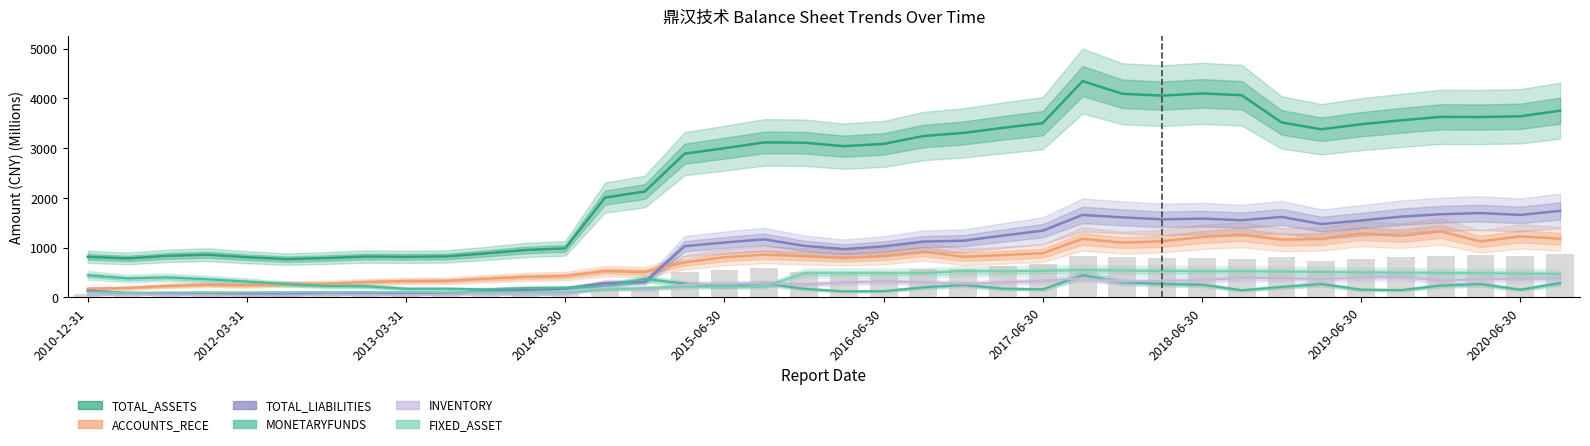

Reading left to right, extract all data points from this chart.

TOTAL_ASSETS: 815.2	782.4	833.7	857.9	807.1	768.5	790.8	820.2	815.2	822.1	883.2	952.1	985.6	2006.0	2127.6	2888.5	2997.8	3115.3	3109.1	3039.1	3085.0	3243.0	3304.8	3407.9	3501.5	4346.7	4092.1	4055.2	4100.0	4063.3	3516.8	3378.2	3480.4	3558.3	3628.0	3624.5	3639.8	3753.0
FIXED_ASSET: 102.9	94.4	98.7	100.6	100.7	104.8	105.0	103.6	103.8	103.2	102.2	101.2	102.8	156.0	189.3	214.6	216.0	213.3	484.8	487.4	484.4	486.4	527.3	521.8	531.6	547.0	538.8	528.6	524.1	522.9	515.9	508.7	501.5	495.1	490.4	484.0	478.0	472.2
MONETARYFUNDS: 443.3	380.3	400.0	362.4	318.3	268.7	228.1	222.1	173.2	173.1	161.4	187.3	194.6	223.4	371.8	275.7	221.7	284.0	171.9	121.5	124.7	200.8	250.6	175.3	161.6	445.5	303.9	269.7	253.8	143.6	208.5	267.0	154.6	145.4	237.5	267.0	154.6	286.1
ACCOUNTS_RECE: 172.8	187.7	228.8	254.8	242.1	271.7	272.6	307.8	328.2	330.5	375.1	411.7	428.6	526.7	510.5	703.3	805.8	859.5	827.5	800.0	830.9	921.2	815.8	848.0	887.9	1176.3	1100.1	1128.4	1212.7	1259.9	1159.3	1172.1	1283.6	1237.5	1326.2	1122.3	1225.4	1178.8
INVENTORY: 51.5	57.6	47.7	46.1	38.2	35.6	54.4	46.7	46.7	55.5	66.4	55.2	61.8	200.9	146.0	258.2	276.8	280.0	257.8	300.8	323.4	306.8	271.8	301.6	333.3	383.7	322.1	330.1	349.1	390.8	386.1	363.9	400.1	416.7	334.2	365.7	373.0	378.8
TOTAL_LIABILITIES: 132.7	89.1	75.8	68.8	69.9	57.5	76.3	96.8	90.2	81.4	129.1	150.8	177.2	288.1	308.0	1028.5	1102.7	1165.9	1036.3	969.5	1024.8	1120.7	1138.5	1241.8	1340.5	1656.6	1607.7	1568.6	1583.0	1550.3	1616.3	1473.6	1545.0	1622.4	1670.8	1694.2	1657.2	1738.5